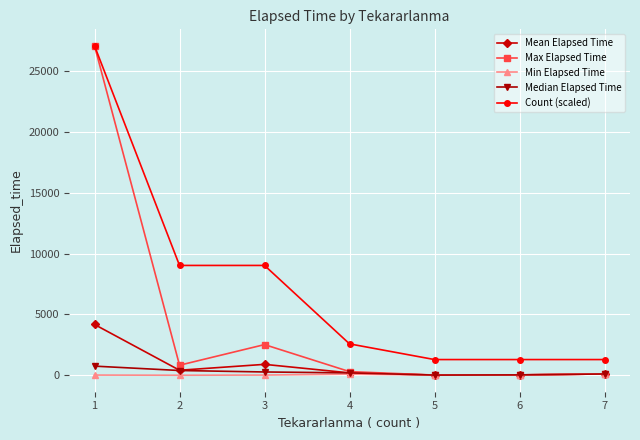

The Count (scaled) series shows 2580.0 at 4. True or false?

True